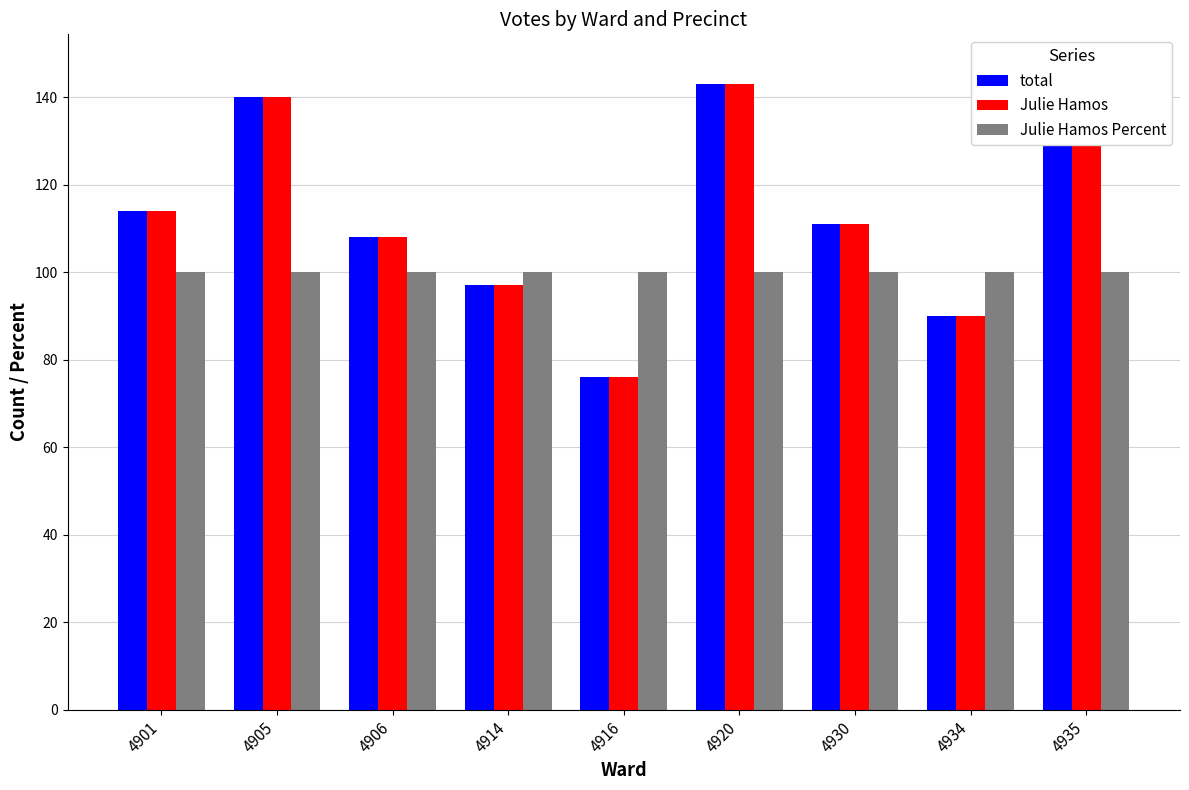

Reading left to right, list all the values displayed in this chart.

total: 4901=114	4905=140	4906=108	4914=97	4916=76	4920=143	4930=111	4934=90	4935=147
Julie Hamos: 4901=114	4905=140	4906=108	4914=97	4916=76	4920=143	4930=111	4934=90	4935=147
Julie Hamos Percent: 4901=100	4905=100	4906=100	4914=100	4916=100	4920=100	4930=100	4934=100	4935=100